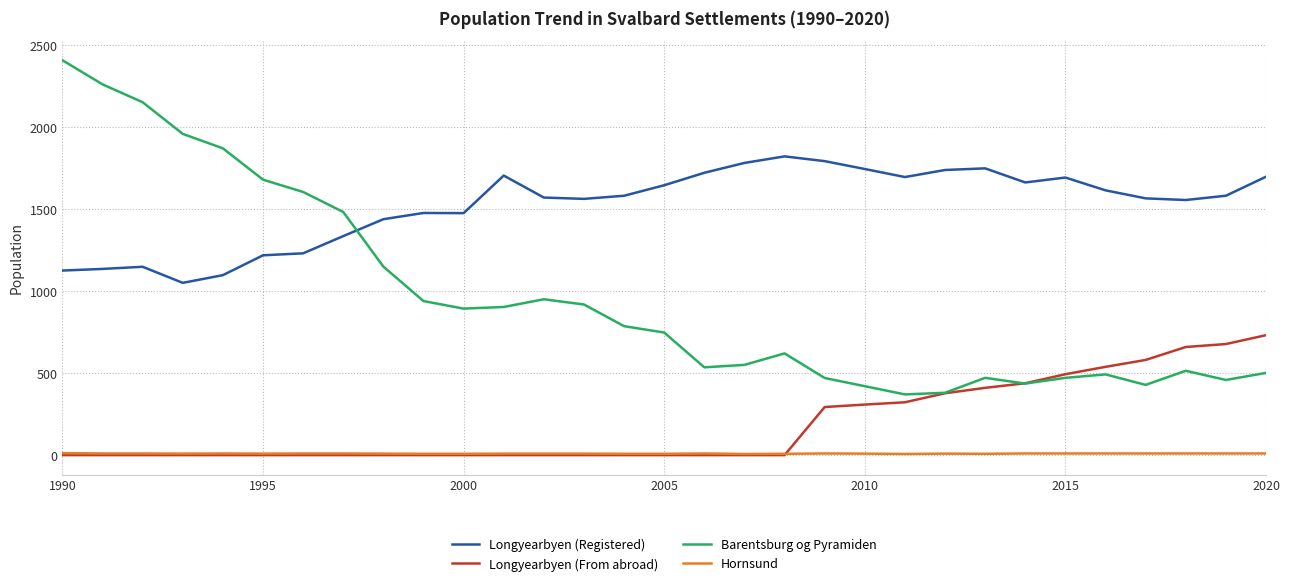

Which series has the widest spread of values?

Barentsburg og Pyramiden